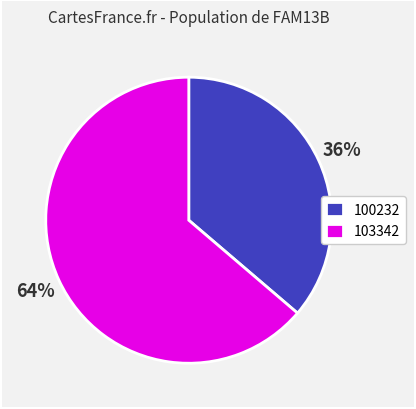

Which has a higher value, 103342 or 100232?

103342